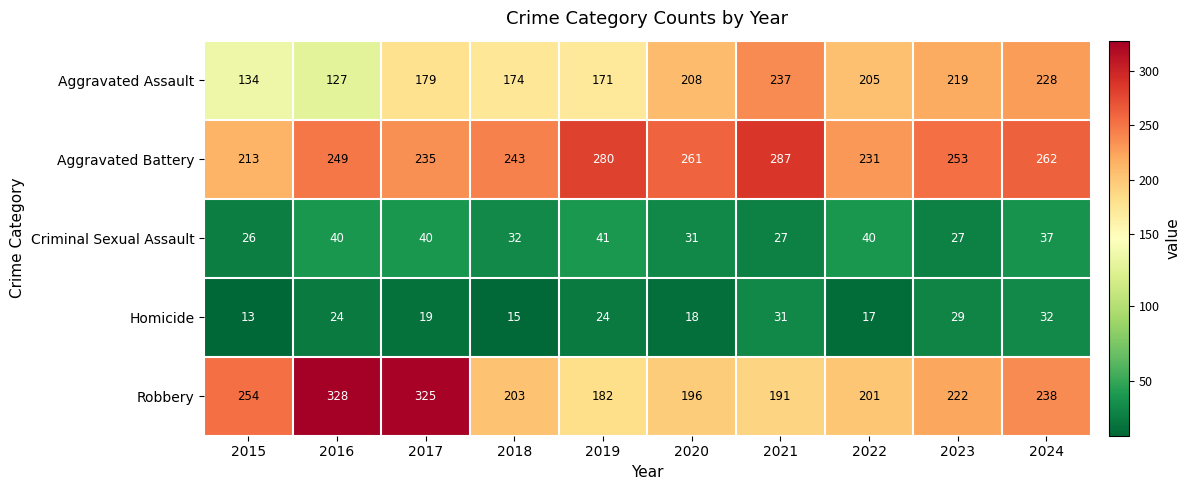

Is the value of Aggravated Assault at 2018 greater than the value of Robbery at 2024?

No